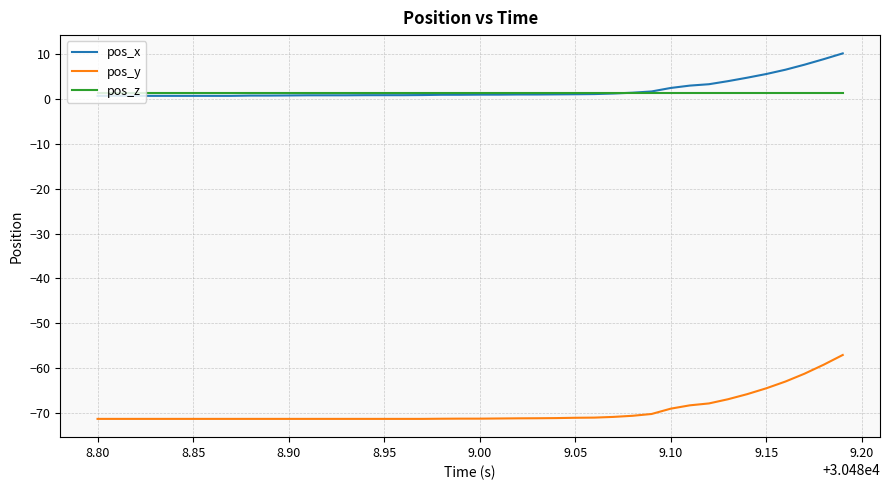

What is the smallest value displayed?

-71.3